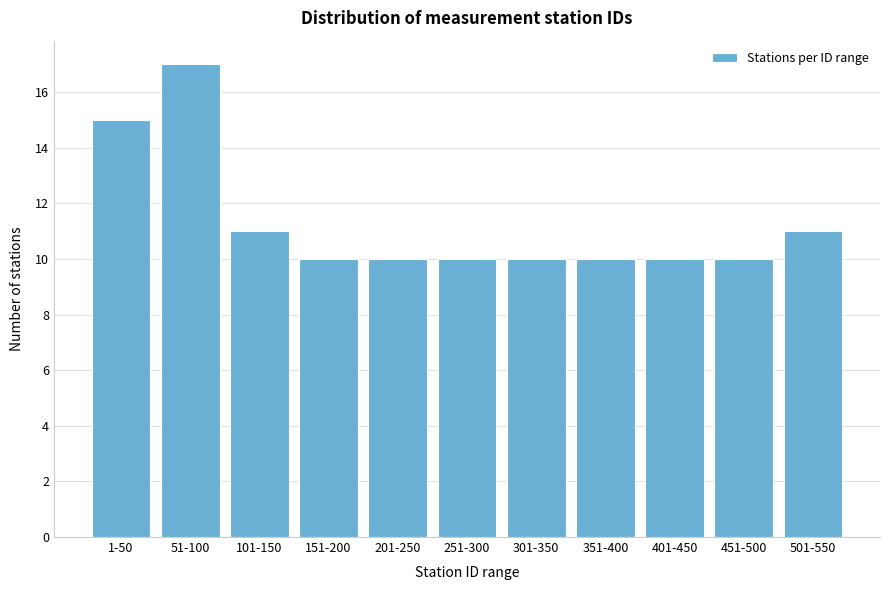

Reading left to right, transcribe all the data shown in this chart.

15	17	11	10	10	10	10	10	10	10	11